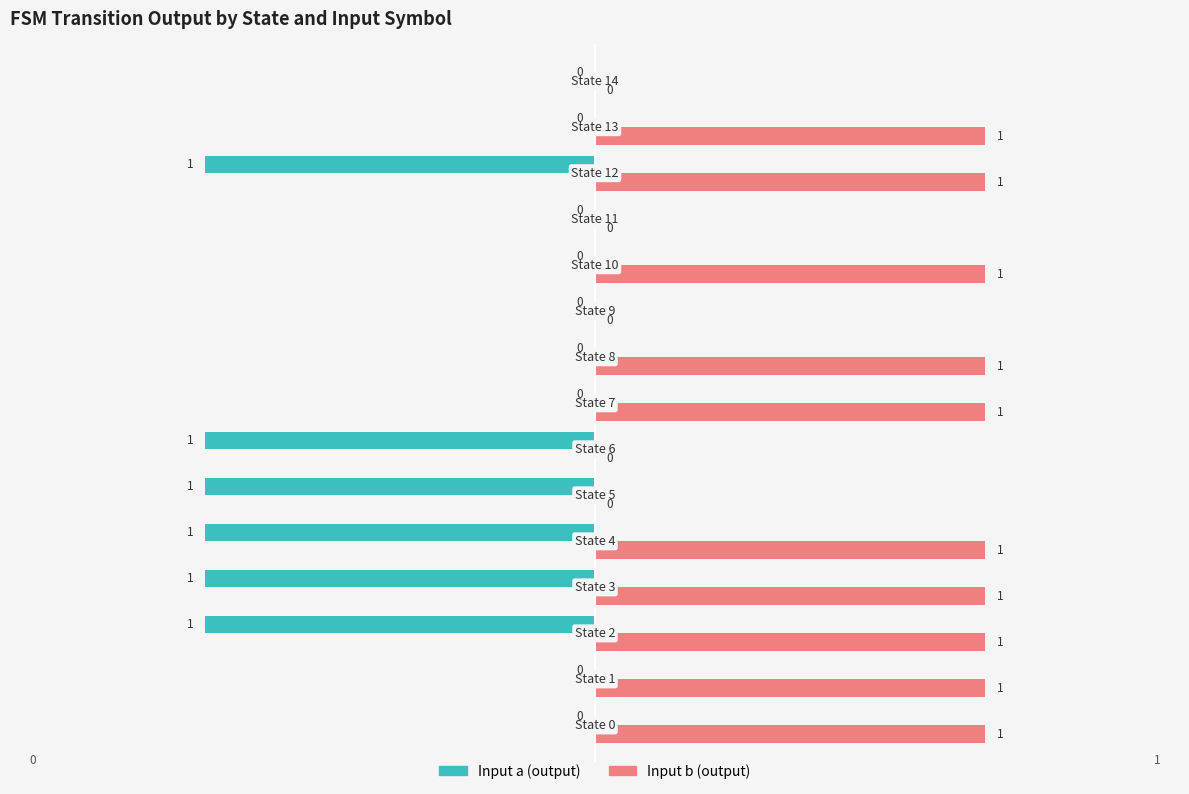

What is the sum of all Input b (output) values?

10